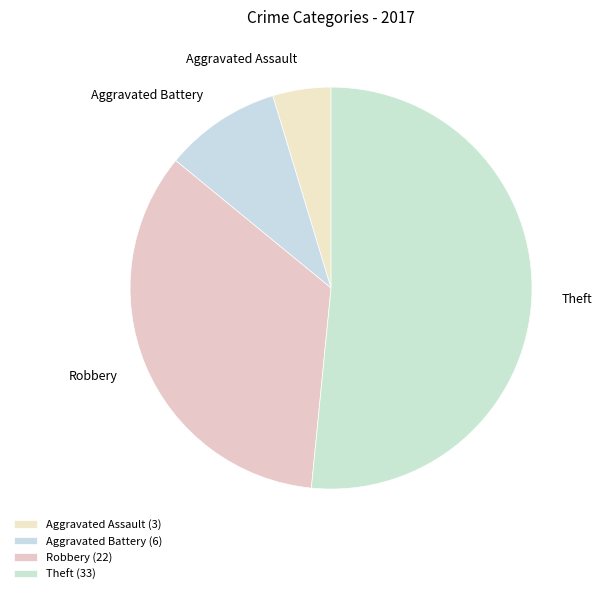

How many segments does this pie chart have?

4